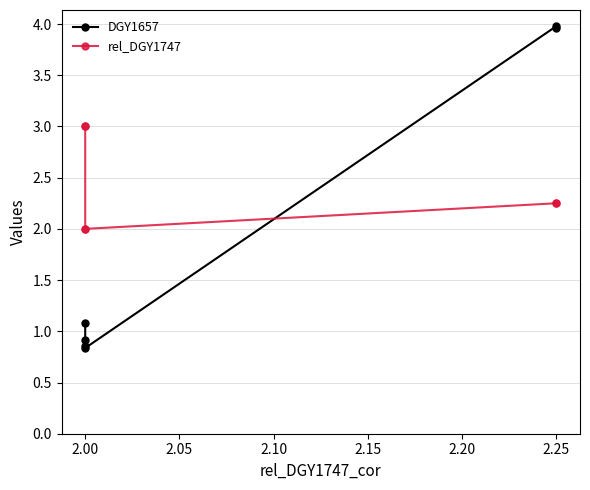

How many intersections are there between rel_DGY1747 and DGY1657?

1